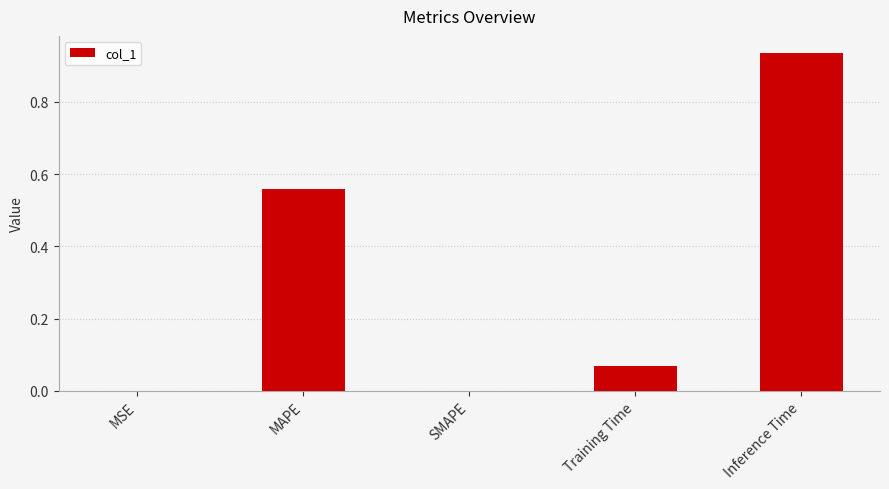

What is the change in value from Training Time to Inference Time?

+0.9